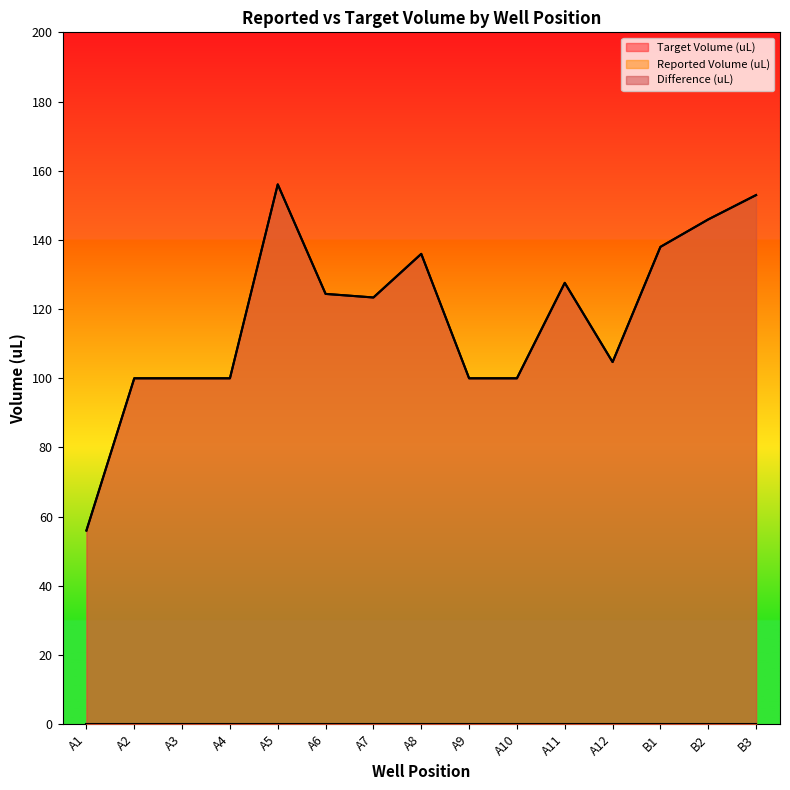

How many data points in Reported Volume (uL) are above 123?

8